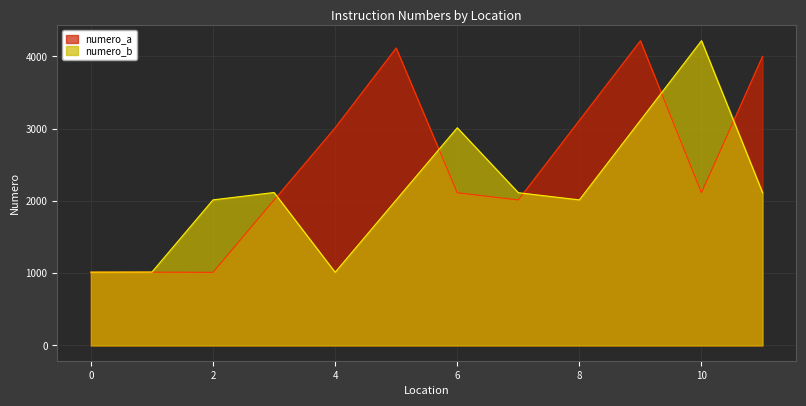

Which category has the lowest value across all series?

2